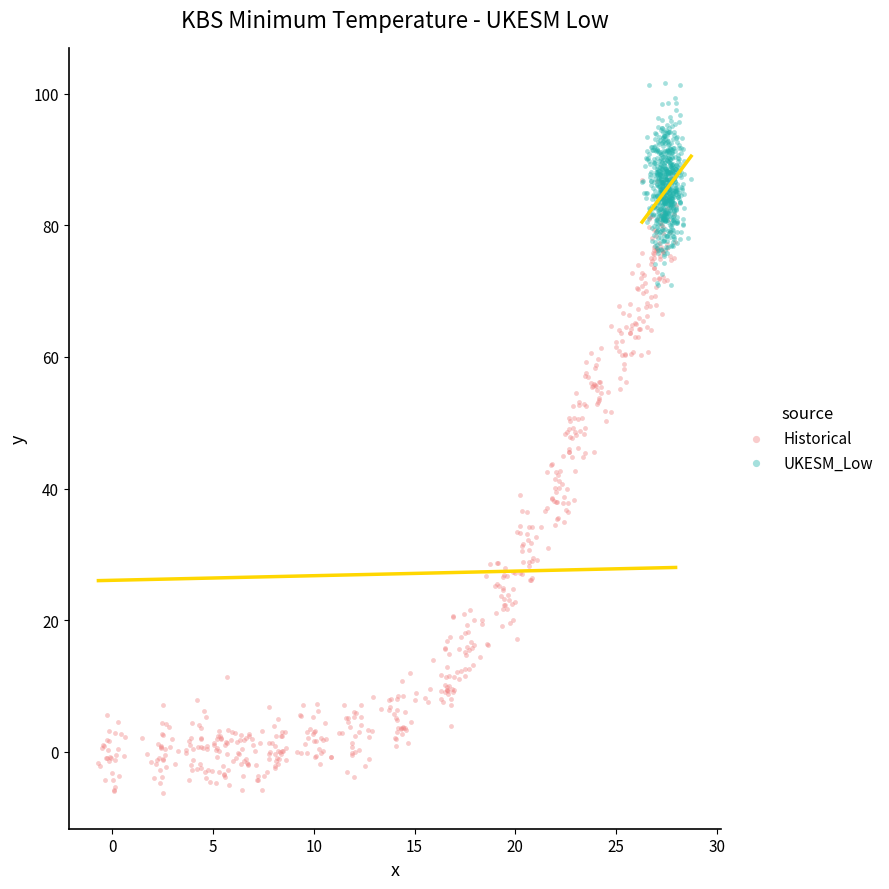

Which series contains the lowest Y value?

Historical